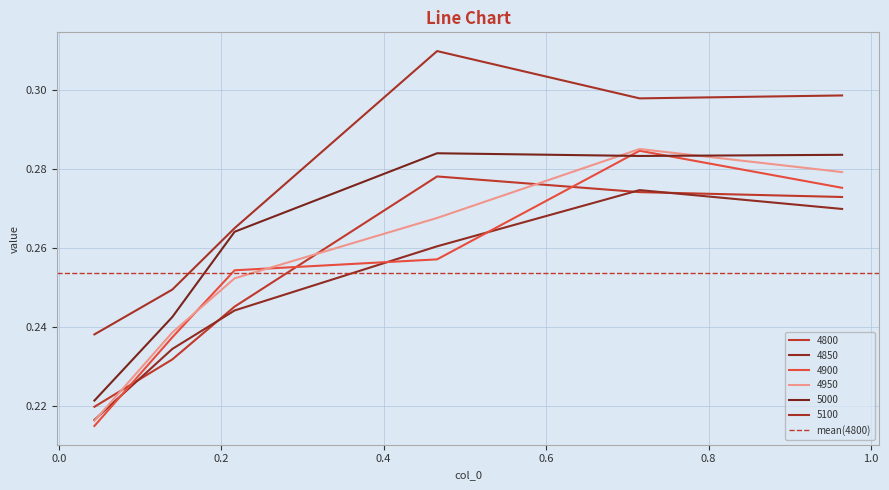

How many intersections are there between 4900 and 4800?

3